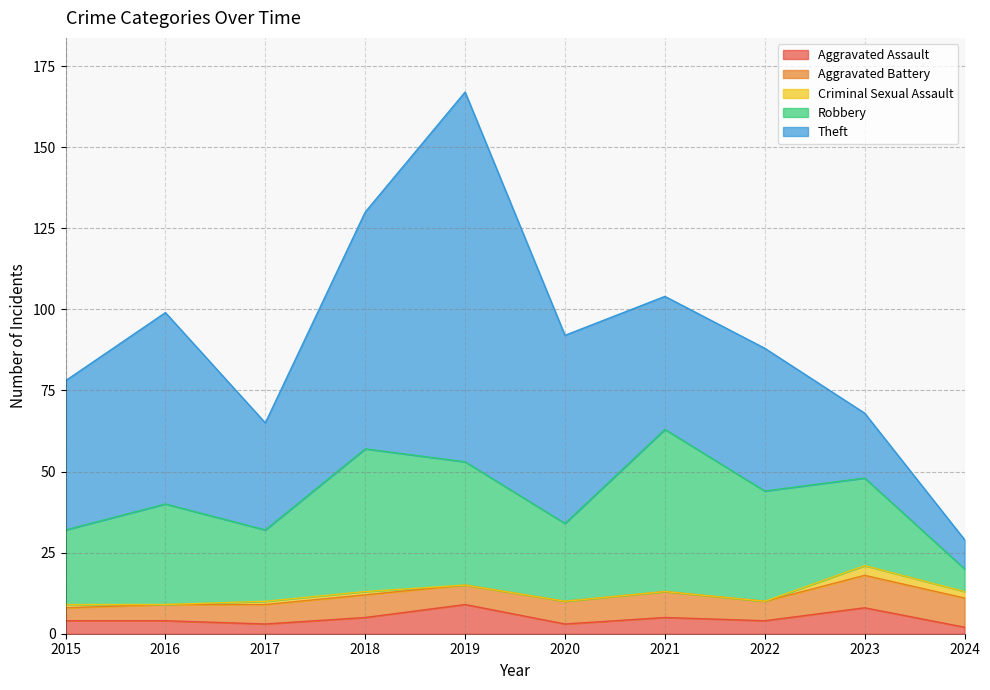

How many data points in Theft are above 46?

4